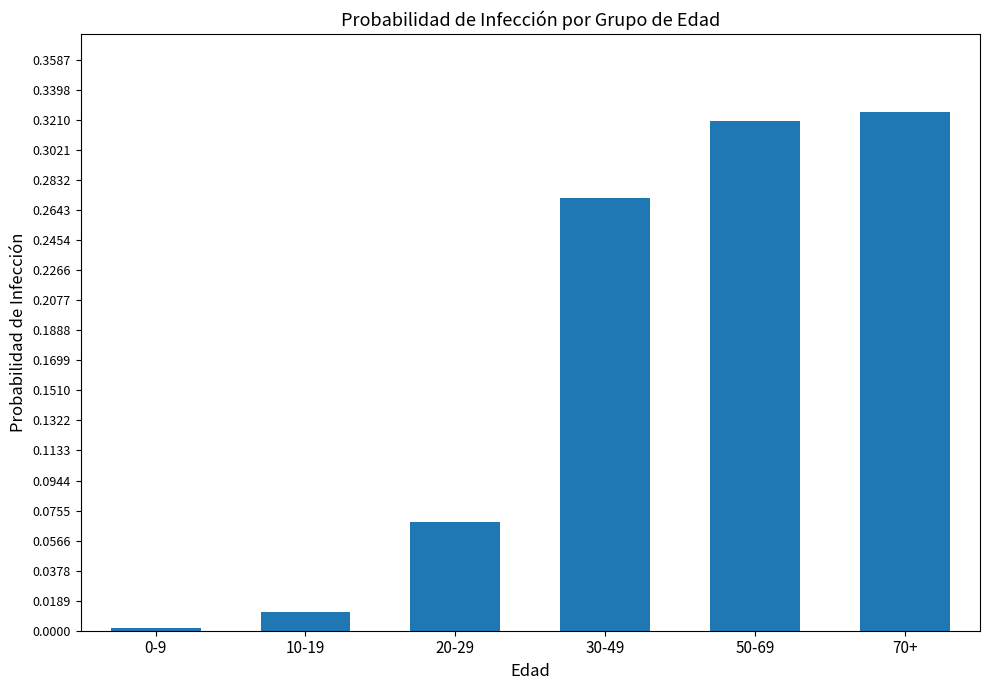

What is the label of the 4th bar from the right?

20-29